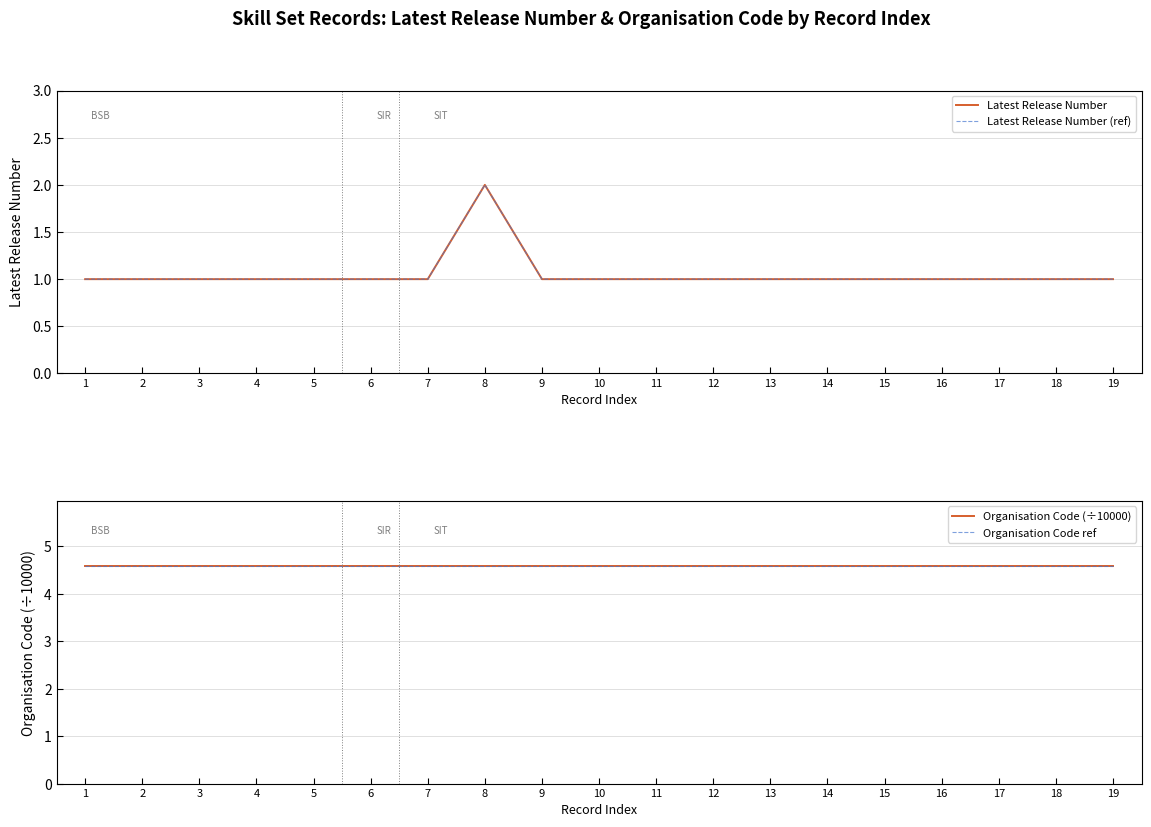

At which category does Latest Release Number (ref) reach its first local peak?

8